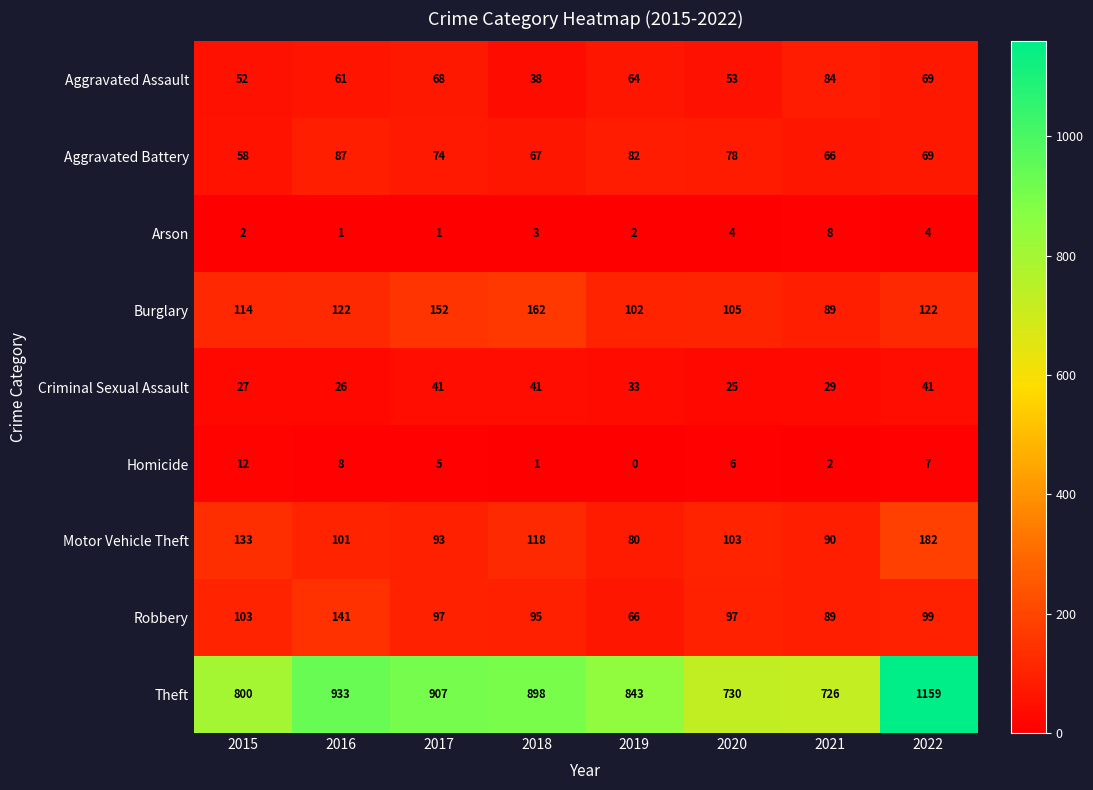

The value of Criminal Sexual Assault at 2018 is 41. True or false?

True